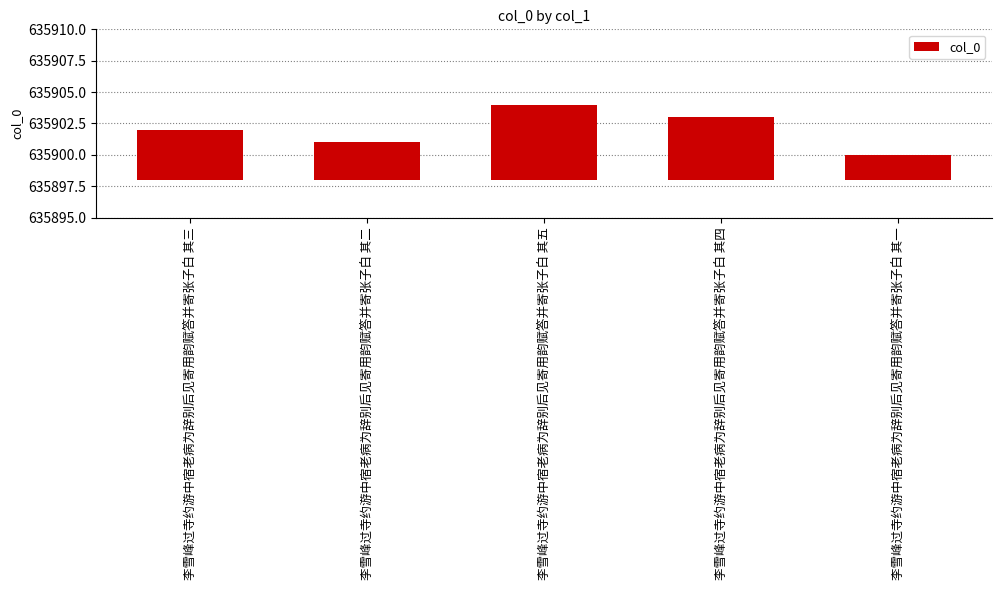

What is the label of the 4th bar from the right?

李雪峰过寺约游中宿老病为辞别后见寄用韵赋答并寄张子白 其二